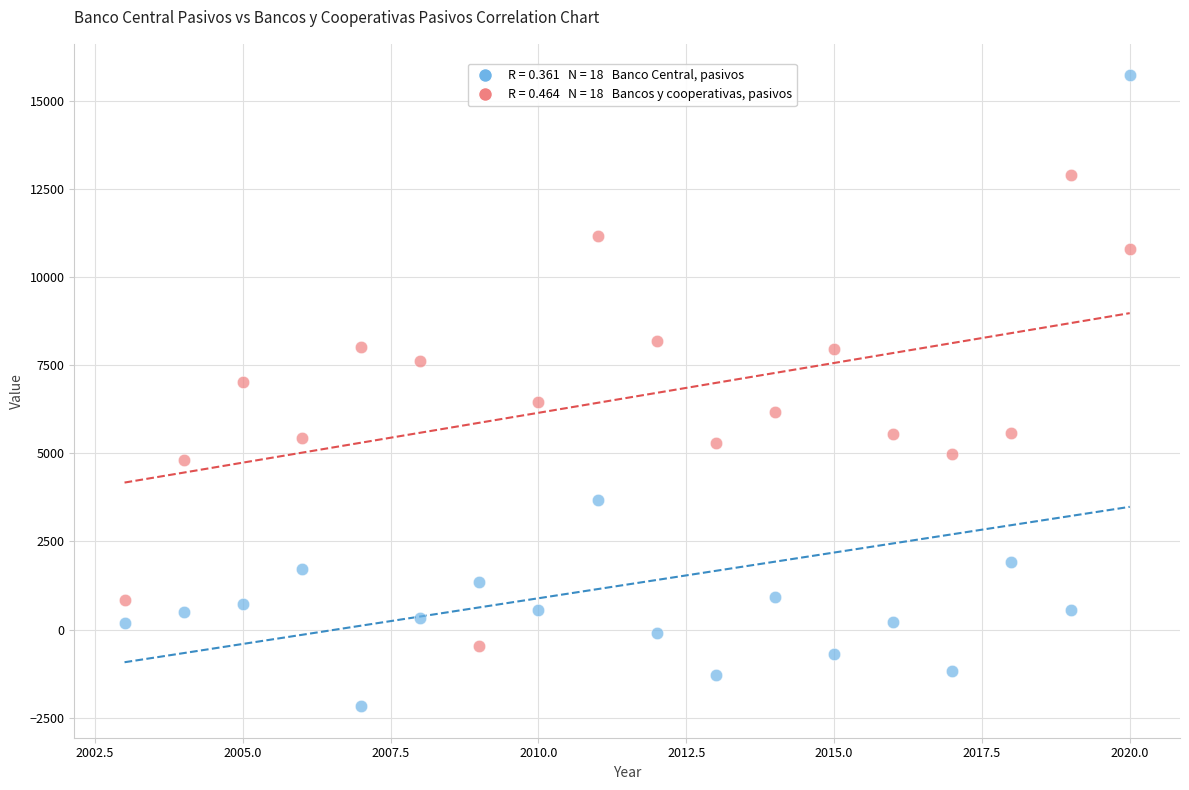

Across all data points, what is the range of X values (max minus min)?

17